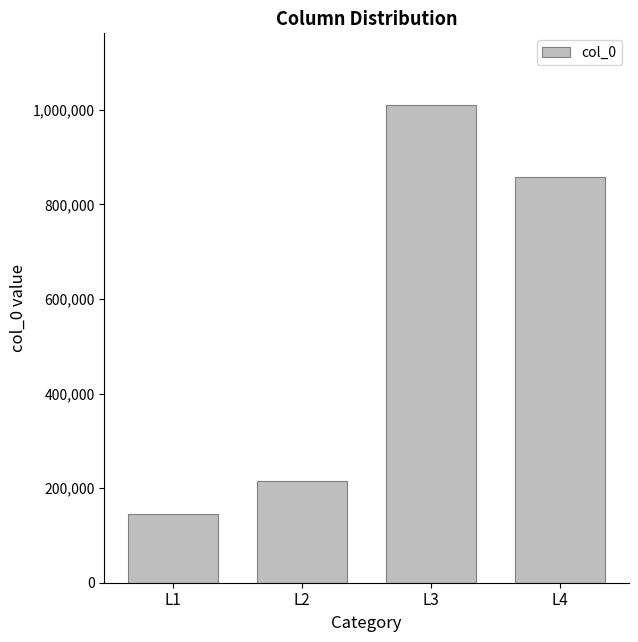

Approximately how many times larger is the value at L4 compared to L2?

4.0